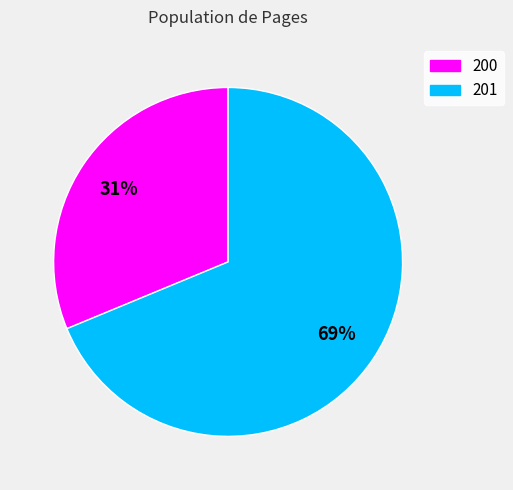

Rank the categories by value from highest to lowest.

201, 200